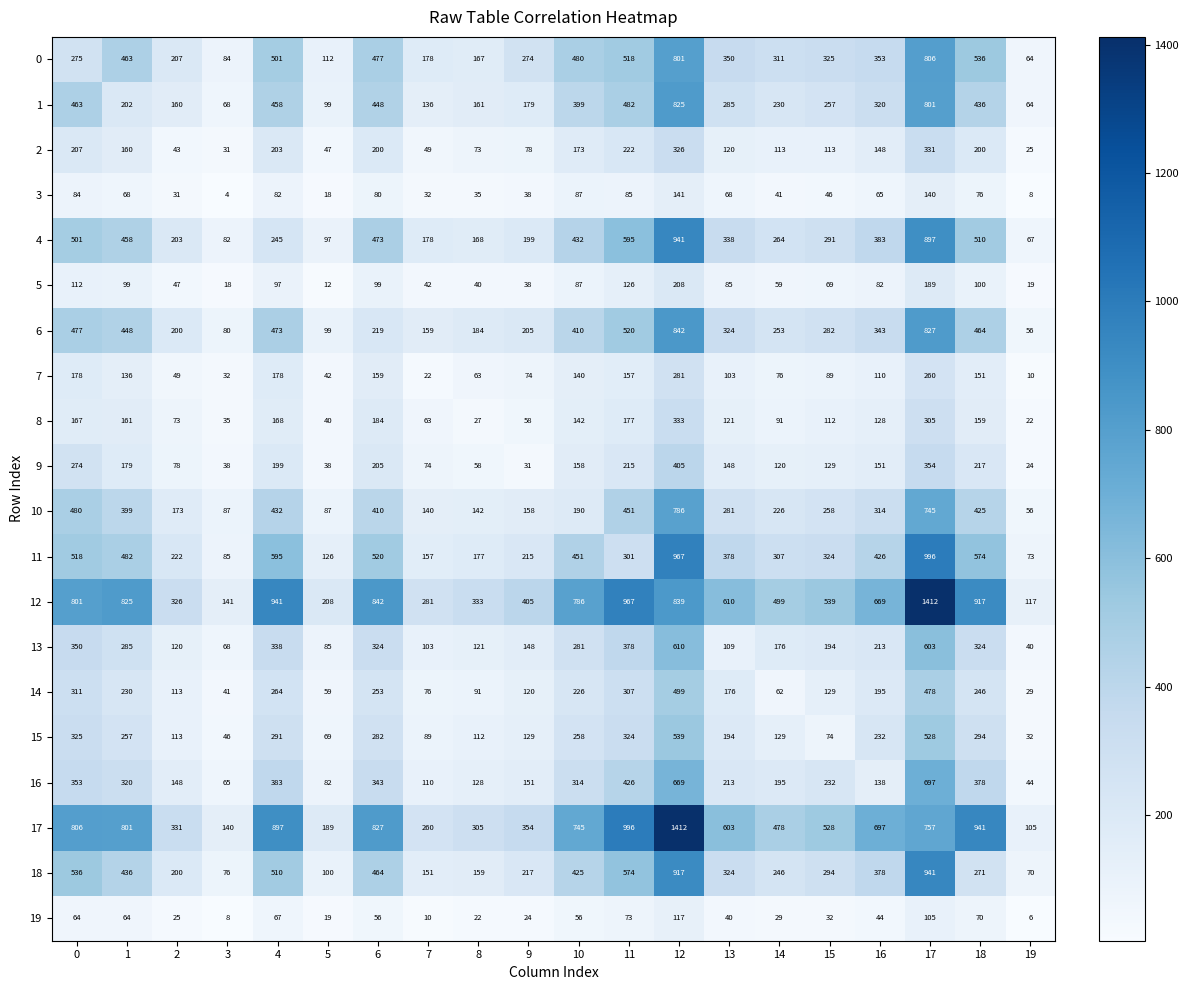

What is the sum of the 7 values at 12 and 4?

459